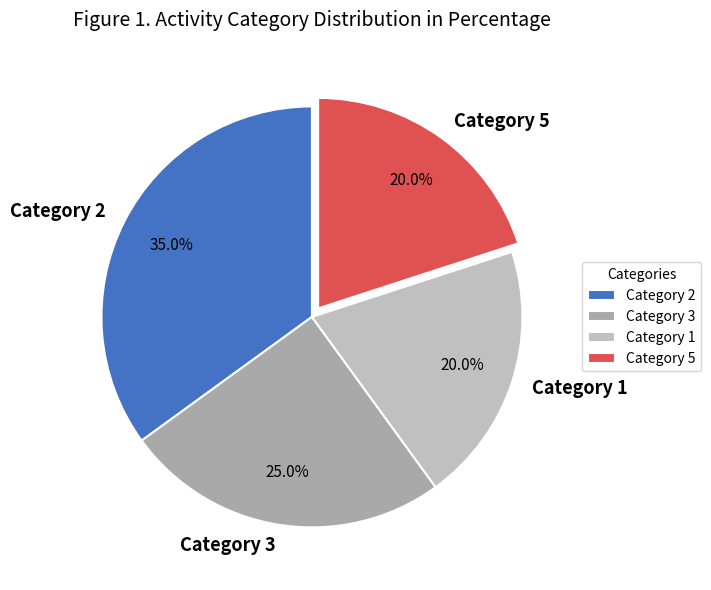

How much of the chart is everything except Category 1?

80.0%